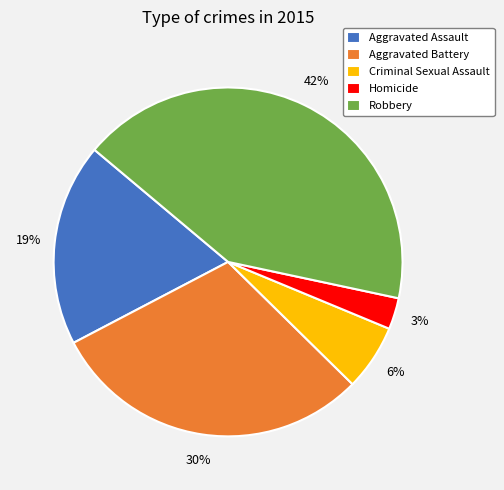

To the nearest percent, what is the difference between the Homicide and Aggravated Battery slice percentages?

27%